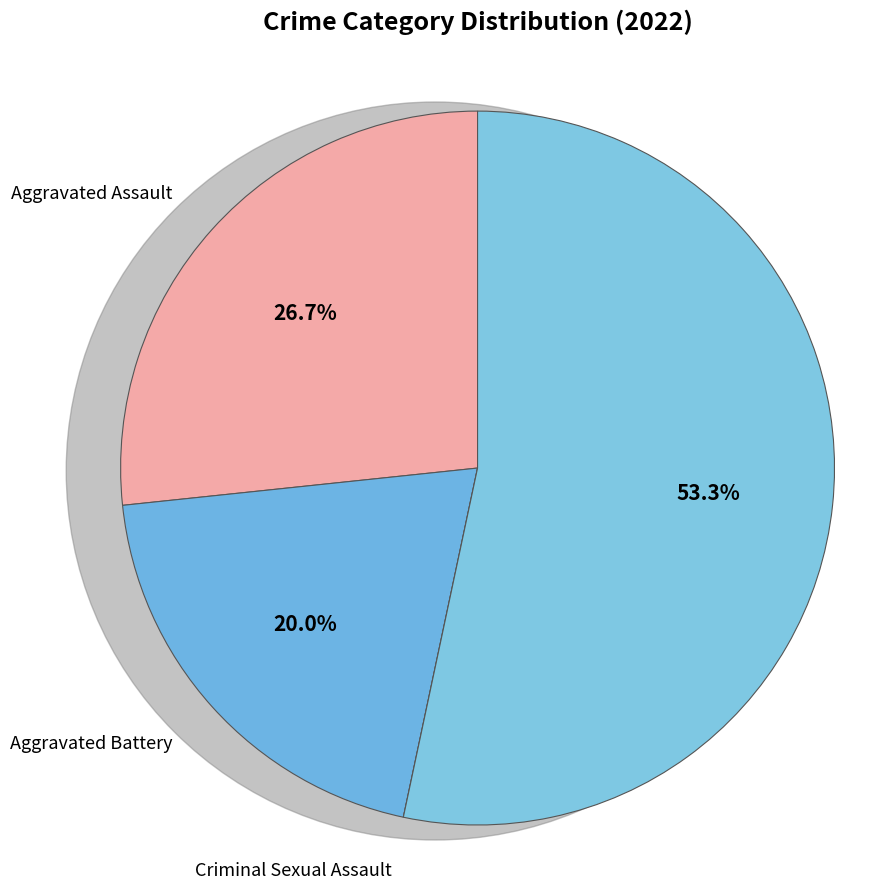

Is it true that Robbery is 53% of the pie?

True